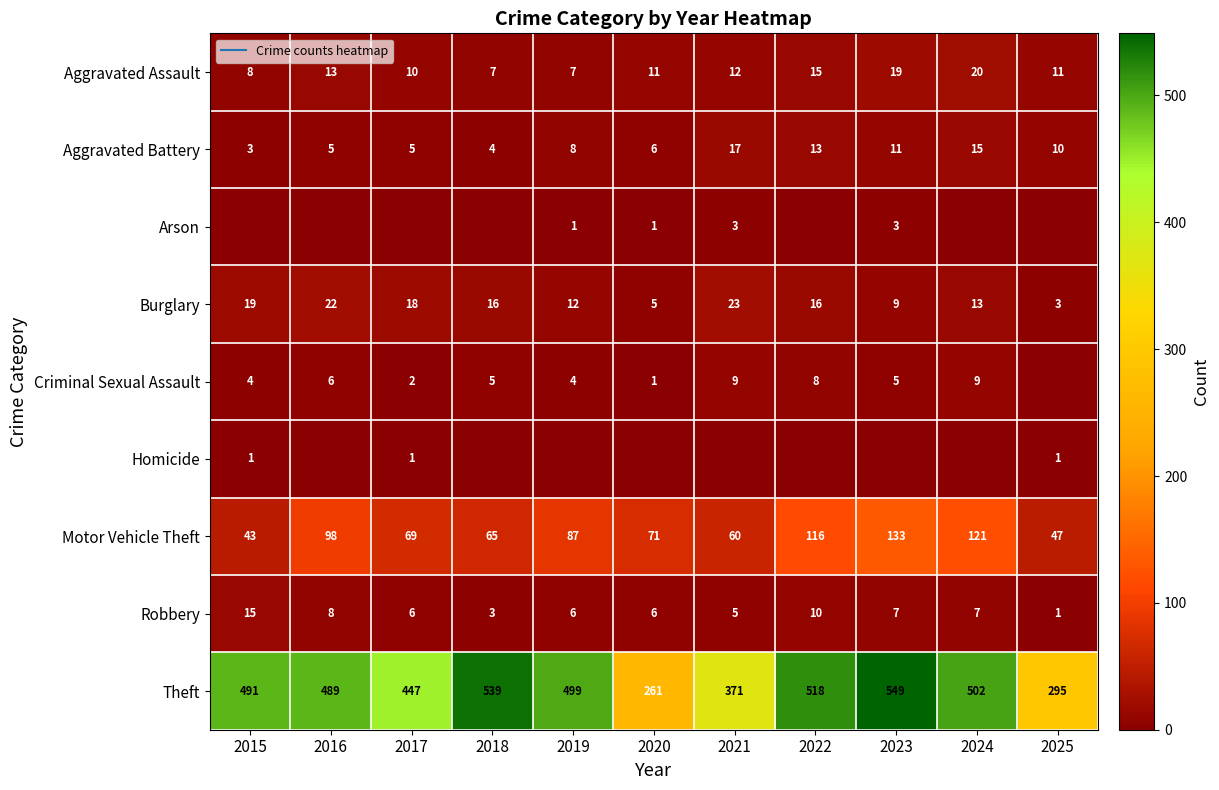

What is the sum of the Aggravated Assault values at 2025 and 2018?

18